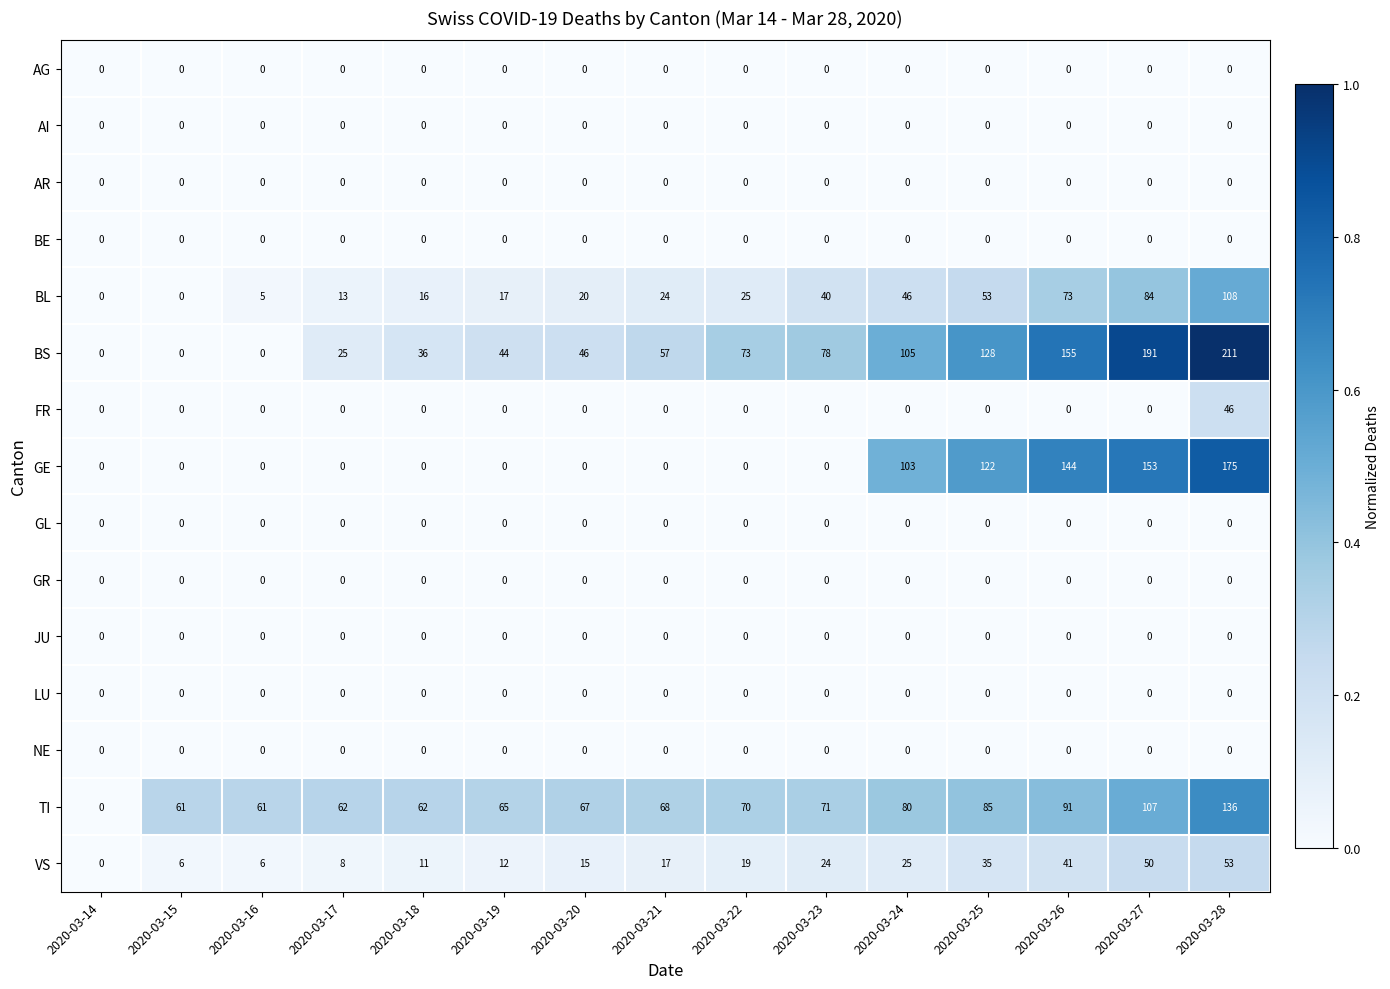

What is the maximum value shown in the chart?

211